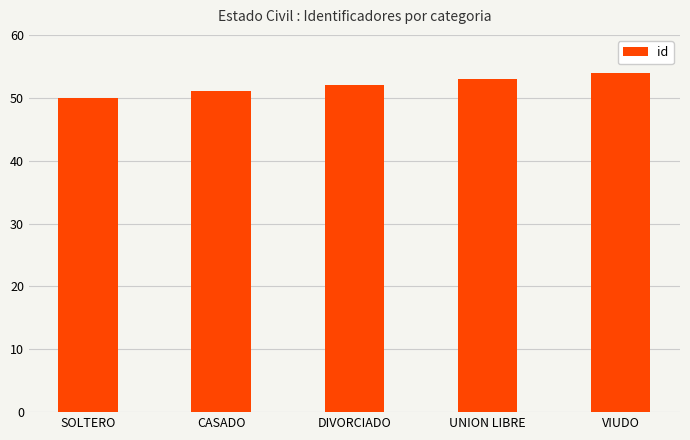

Which has a higher value, DIVORCIADO or CASADO?

DIVORCIADO